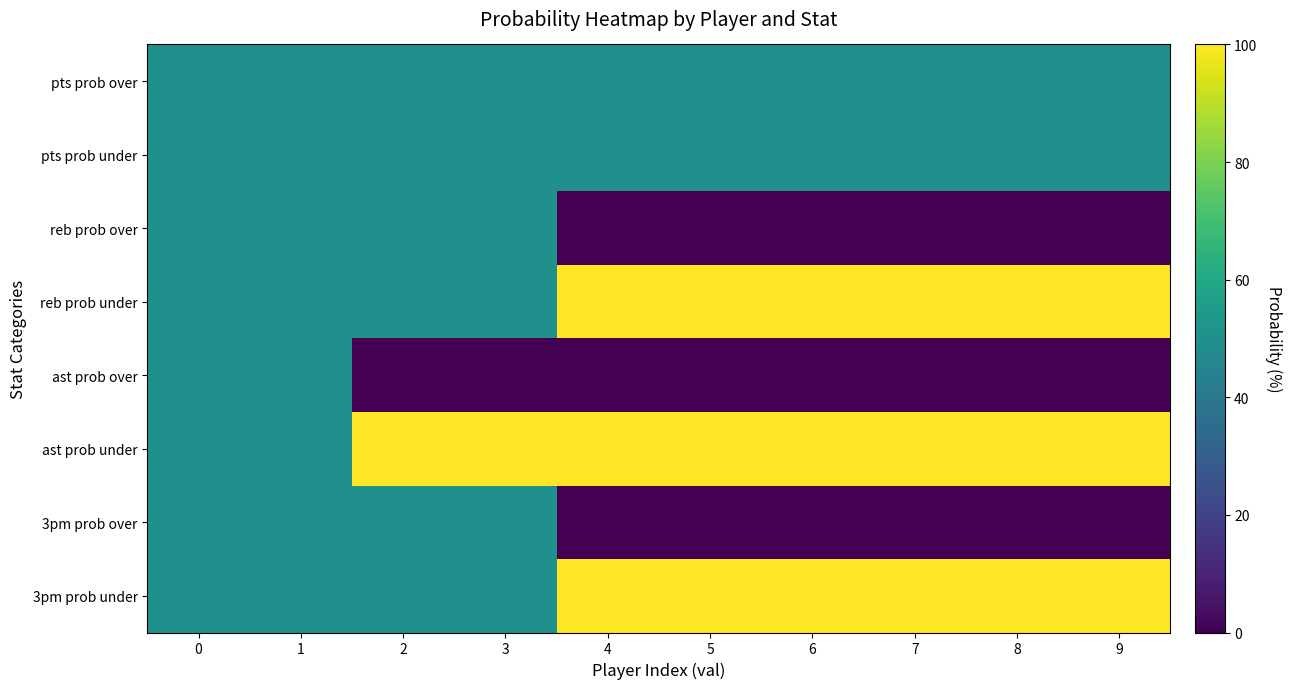

At how many categories does at least one series exceed 10?

10